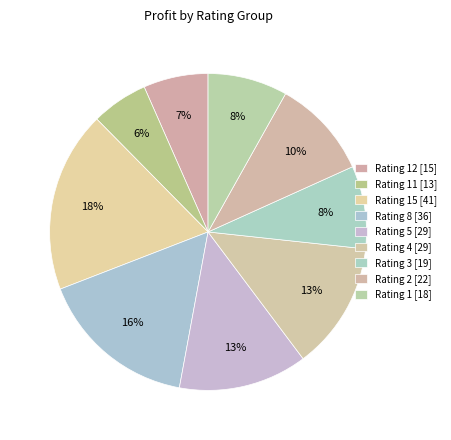

Which category has the biggest portion of the pie?

Rating 15